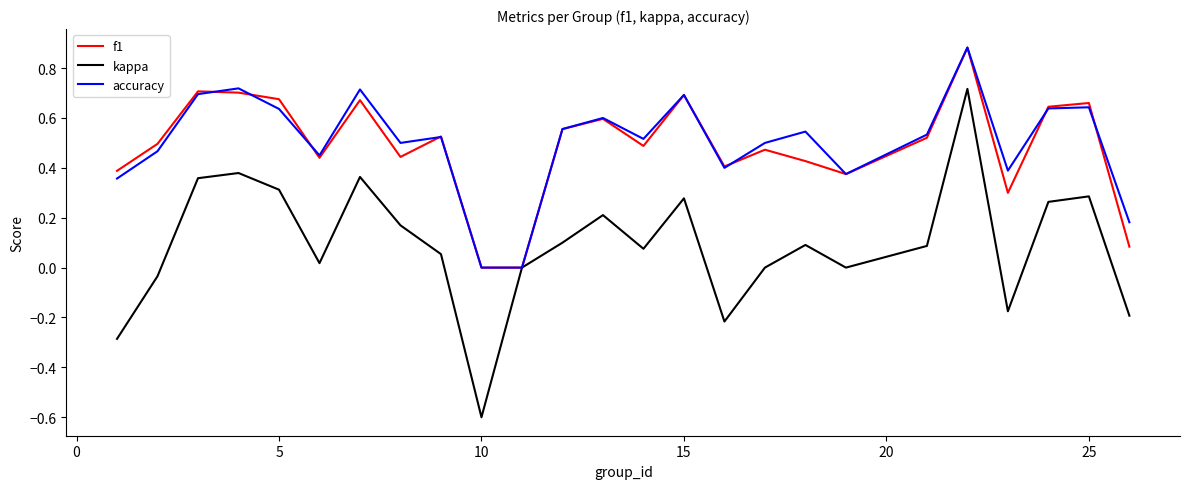

Which series has the widest spread of values?

kappa